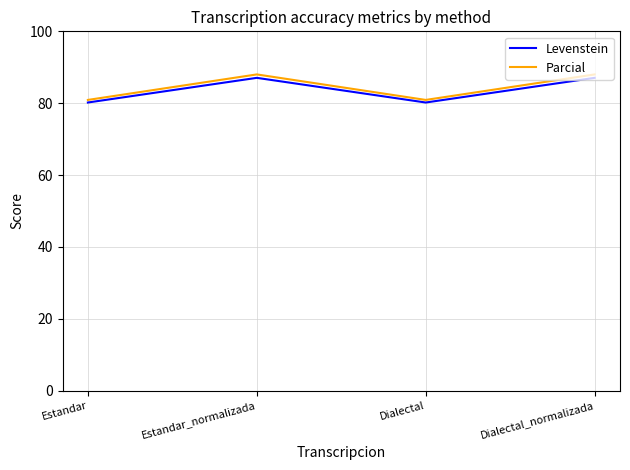

True or false: Parcial has a value of 137.1 at Estandar_normalizada.

False